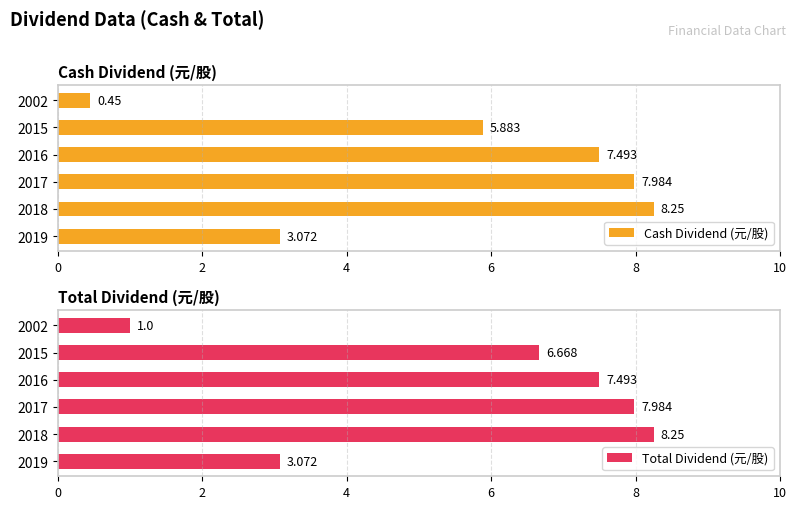

True or false: Cash Dividend (元/股) has a value of 2.6 at 2016.

False